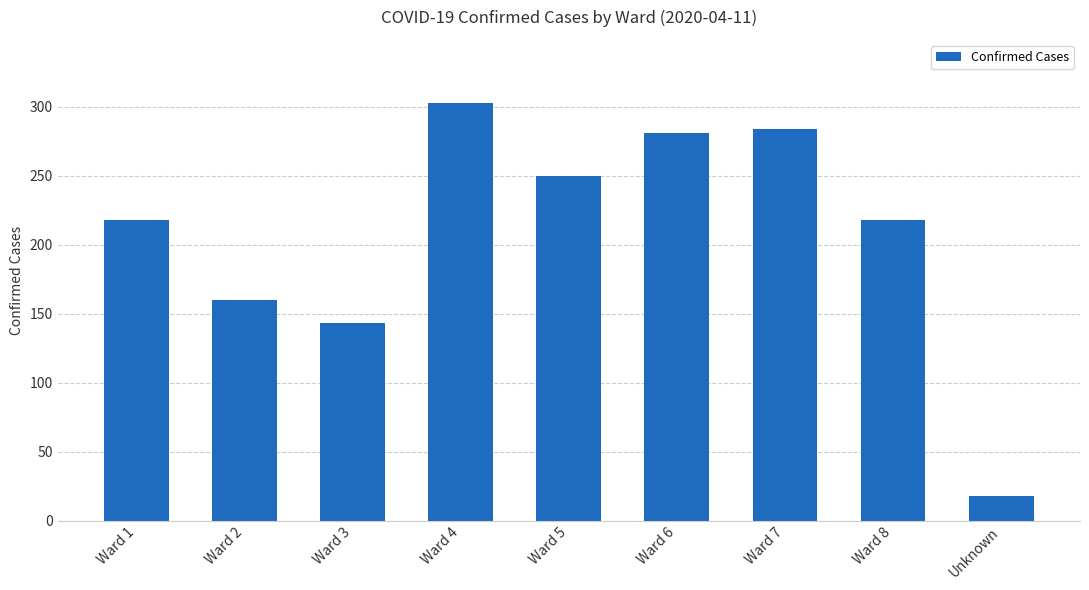

What is the sum of the values at Ward 5 and Ward 4?

553